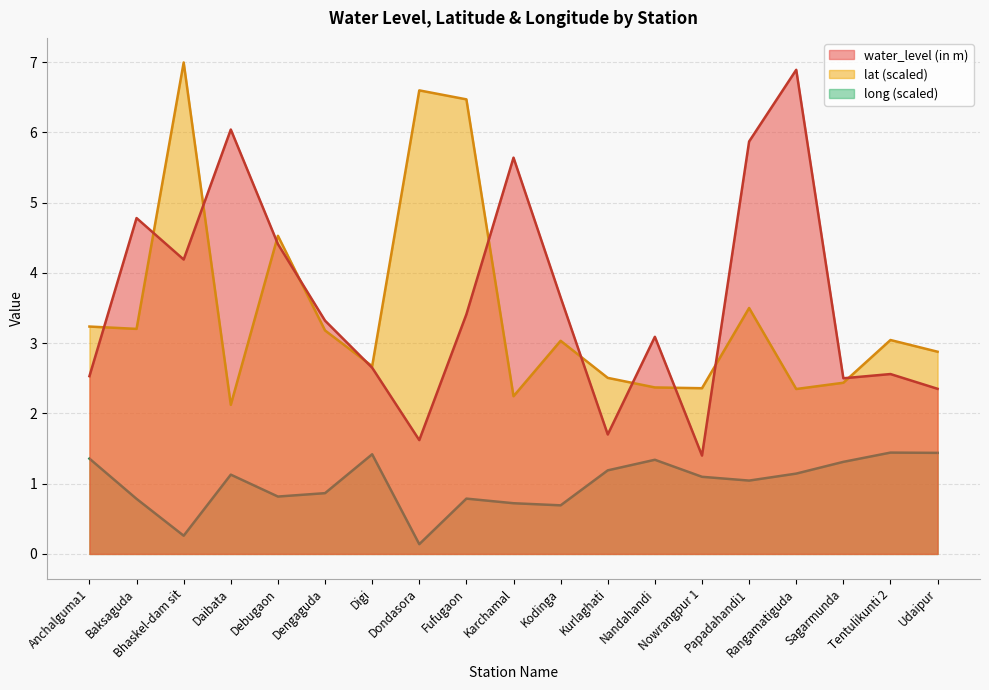

What is the sum of all long values?

19.0